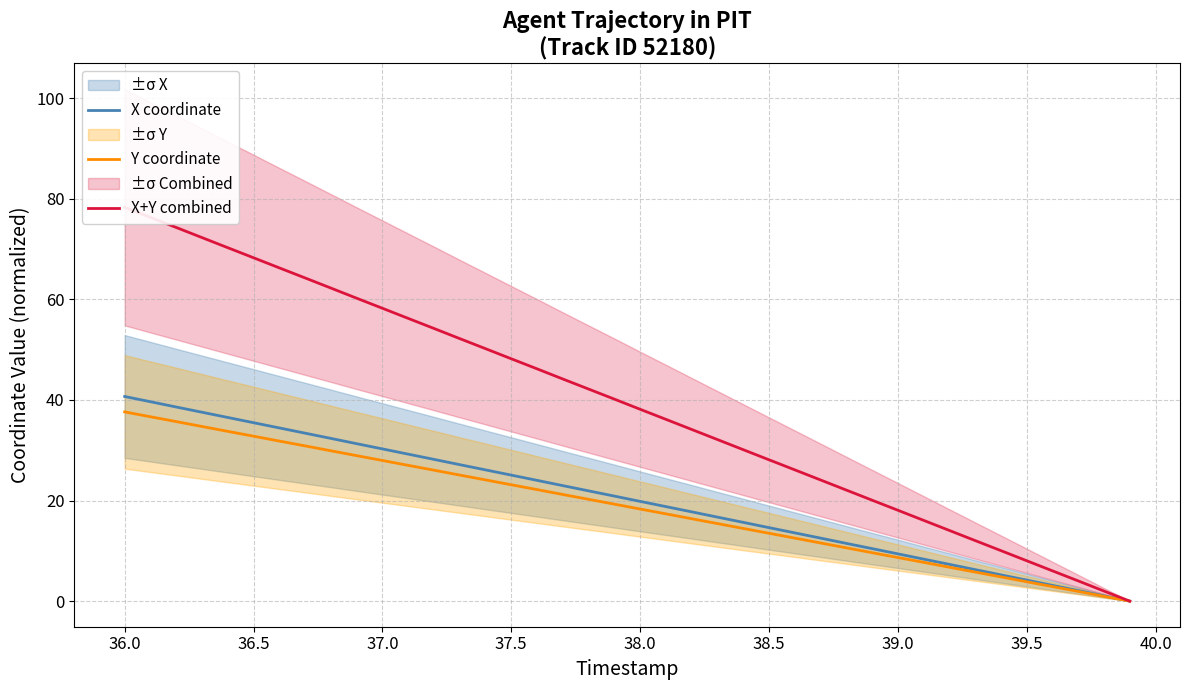

The X coordinate series shows 30.3 at 37.0. True or false?

True